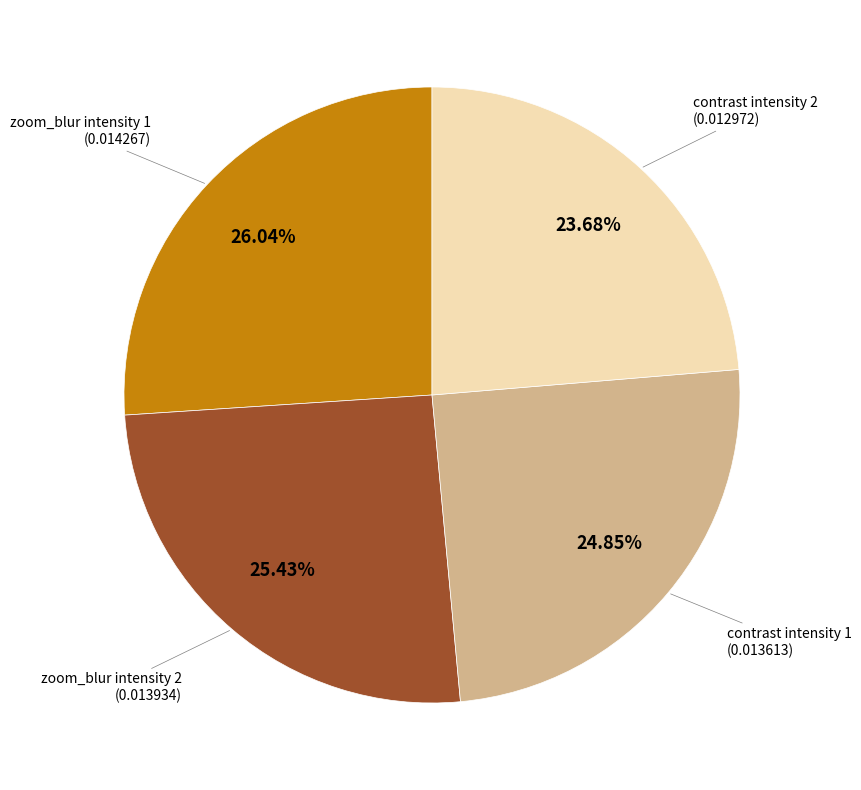

Is there any slice that represents more than half of the pie?

No